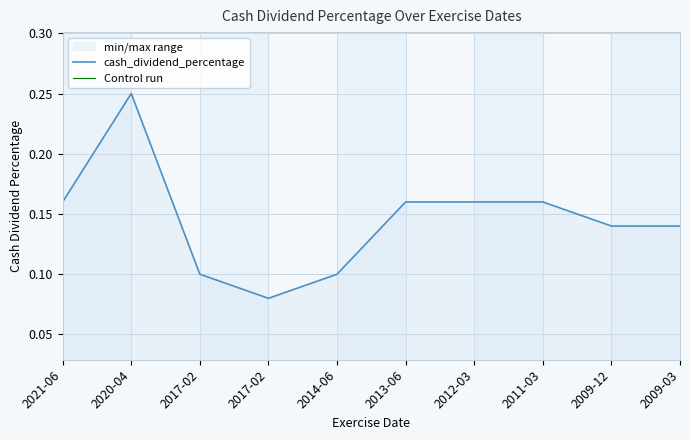

What is the sum of the values at 2011-03 and 2020-04?

0.4